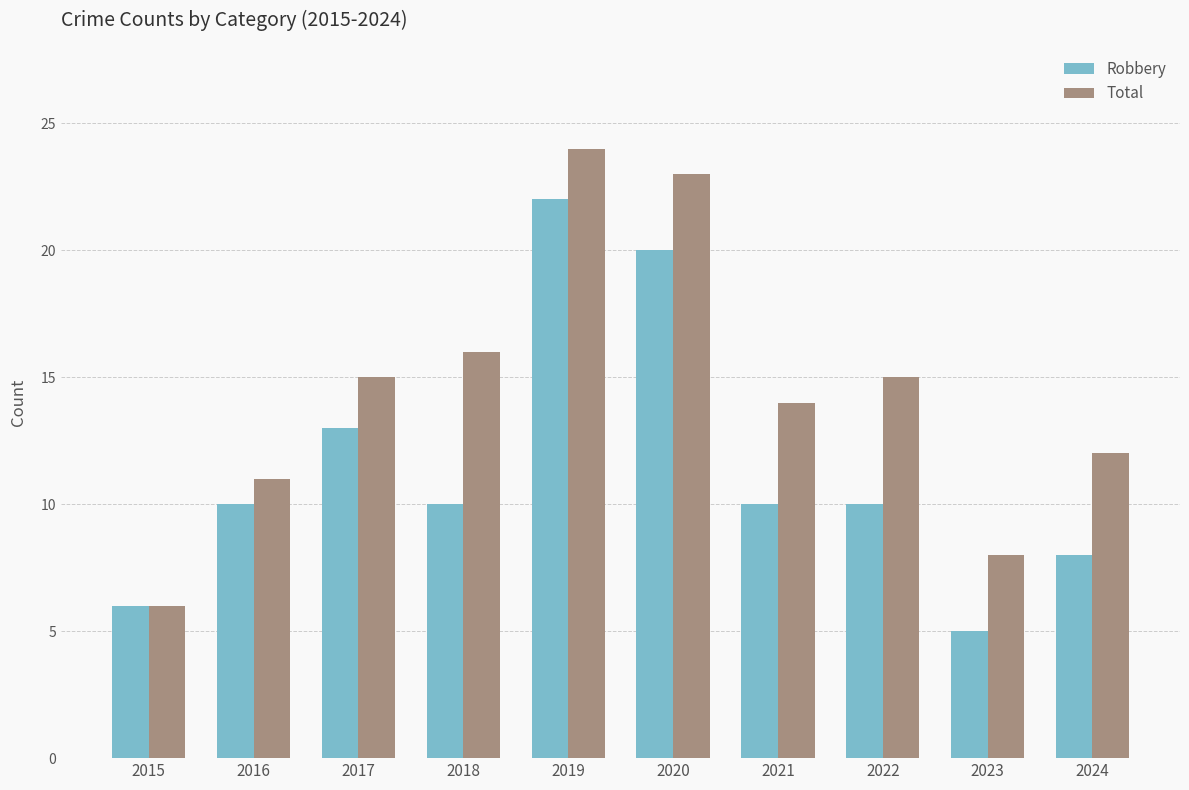

How many bars are there in total?

20